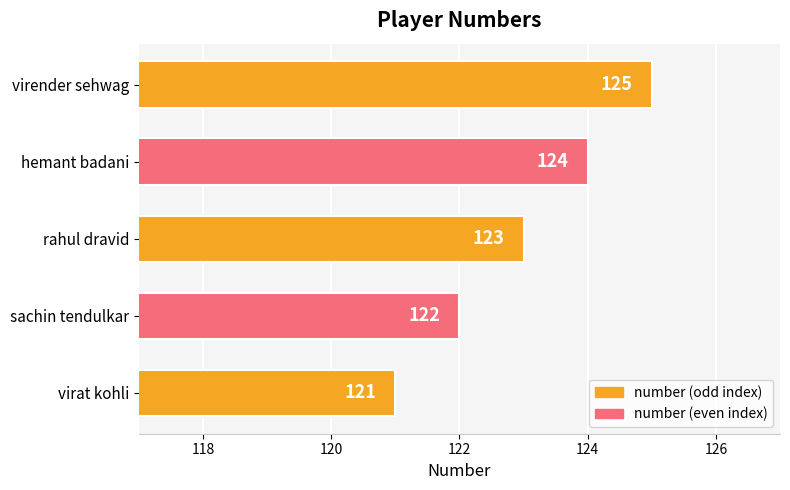

At which category does the chart reach its peak across all series?

virender sehwag